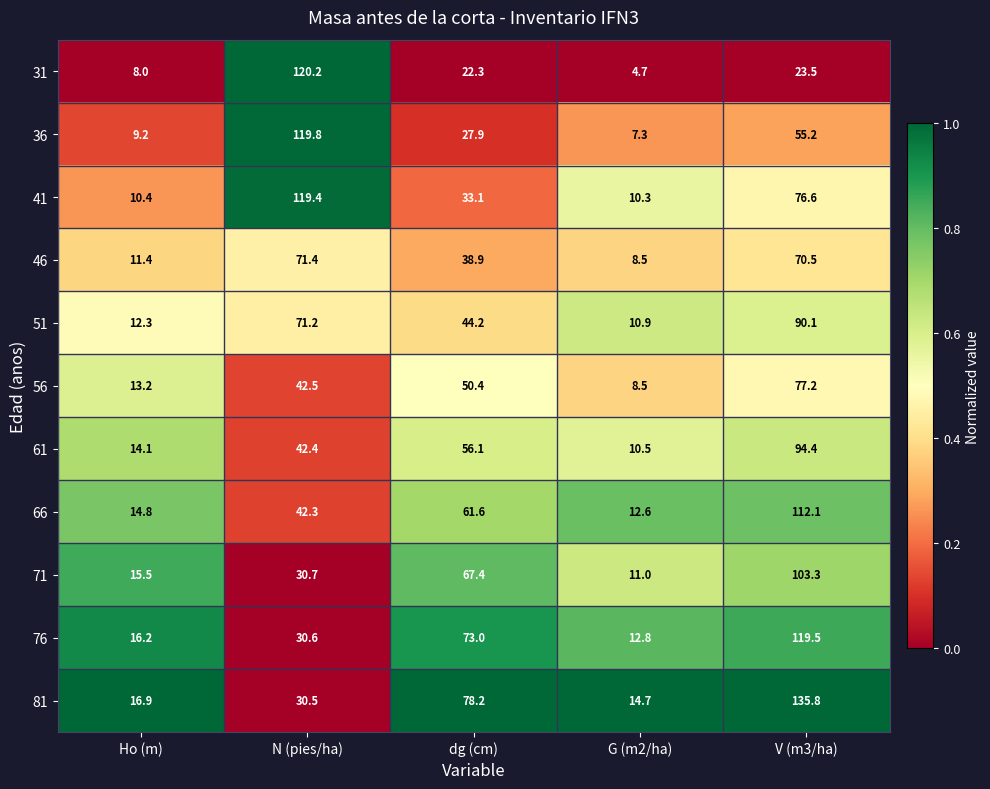

What value does the 56 series have at Ho (m)?

13.2